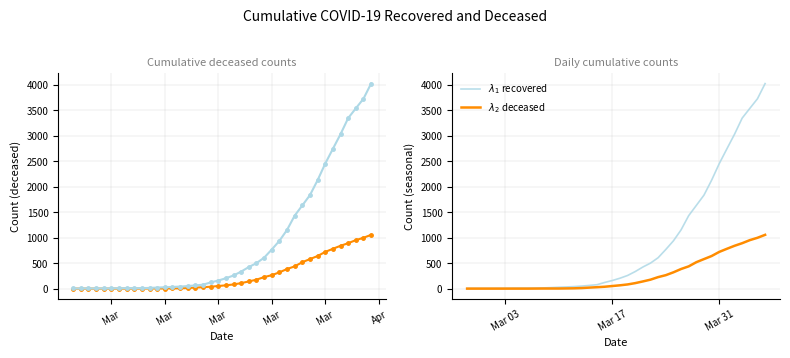

At how many categories does at least one series exceed 23?

28